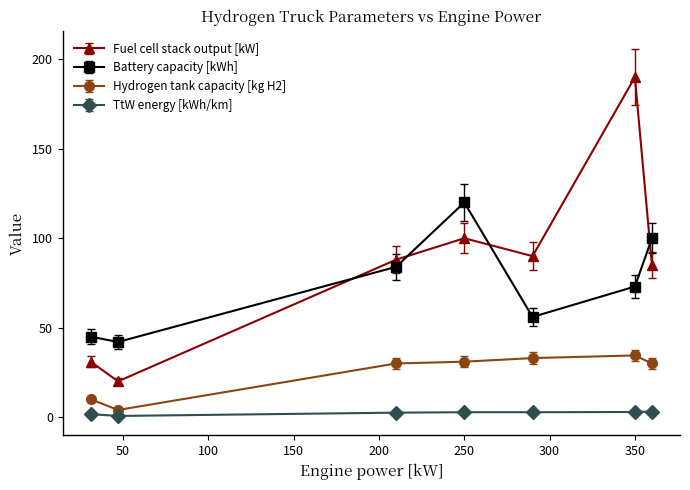

Which series has the largest total across all categories?

Fuel cell stack output [kW]